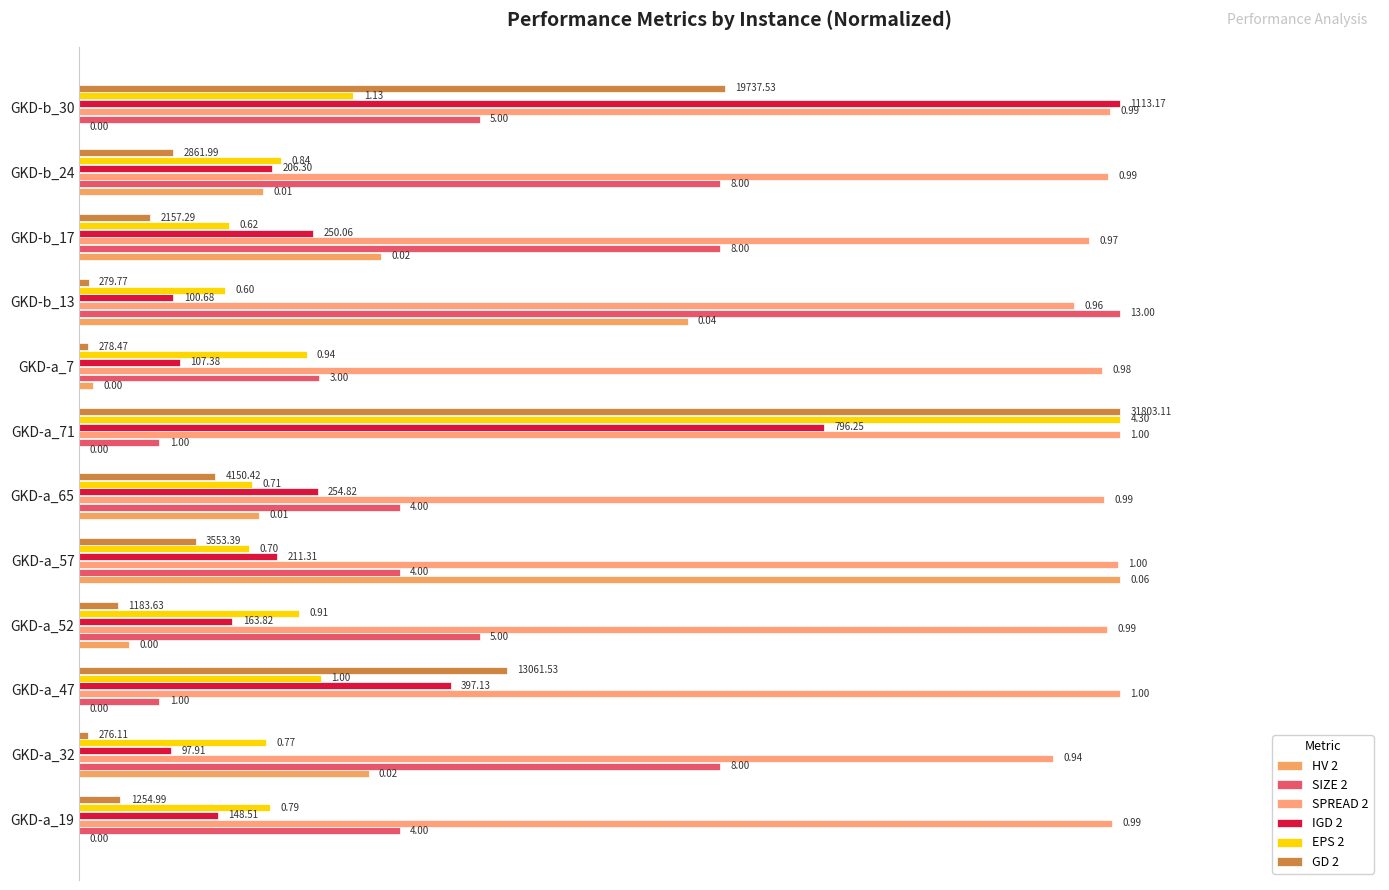

Reading left to right, extract all data points from this chart.

HV 2: 0.0	0.3	0.0	0.0	1.0	0.2	0.0	0.0	0.6	0.3	0.2	0.0
SIZE 2: 0.3	0.6	0.1	0.4	0.3	0.3	0.1	0.2	1.0	0.6	0.6	0.4
SPREAD 2: 1.0	0.9	1.0	1.0	1.0	1.0	1.0	1.0	1.0	1.0	1.0	1.0
IGD 2: 0.1	0.1	0.4	0.1	0.2	0.2	0.7	0.1	0.1	0.2	0.2	1.0
EPS 2: 0.2	0.2	0.2	0.2	0.2	0.2	1.0	0.2	0.1	0.1	0.2	0.3
GD 2: 0.0	0.0	0.4	0.0	0.1	0.1	1.0	0.0	0.0	0.1	0.1	0.6